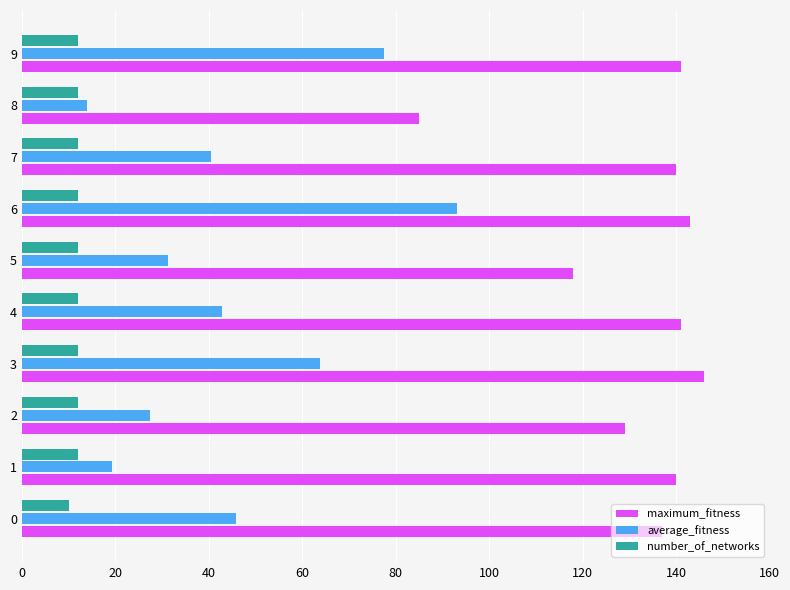

Which series has the largest total across all categories?

maximum_fitness